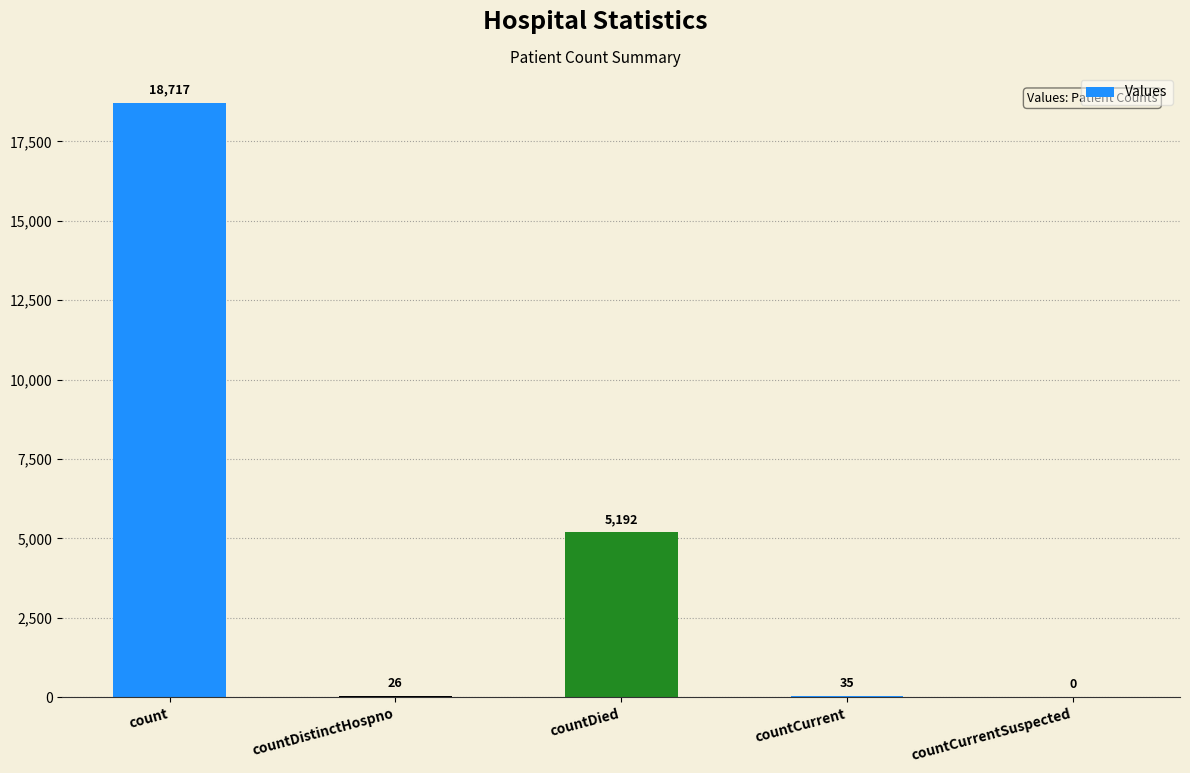

Reading right to left, transcribe all the data shown in this chart.

countCurrentSuspected=0	countCurrent=35	countDied=5192	countDistinctHospno=26	count=18717